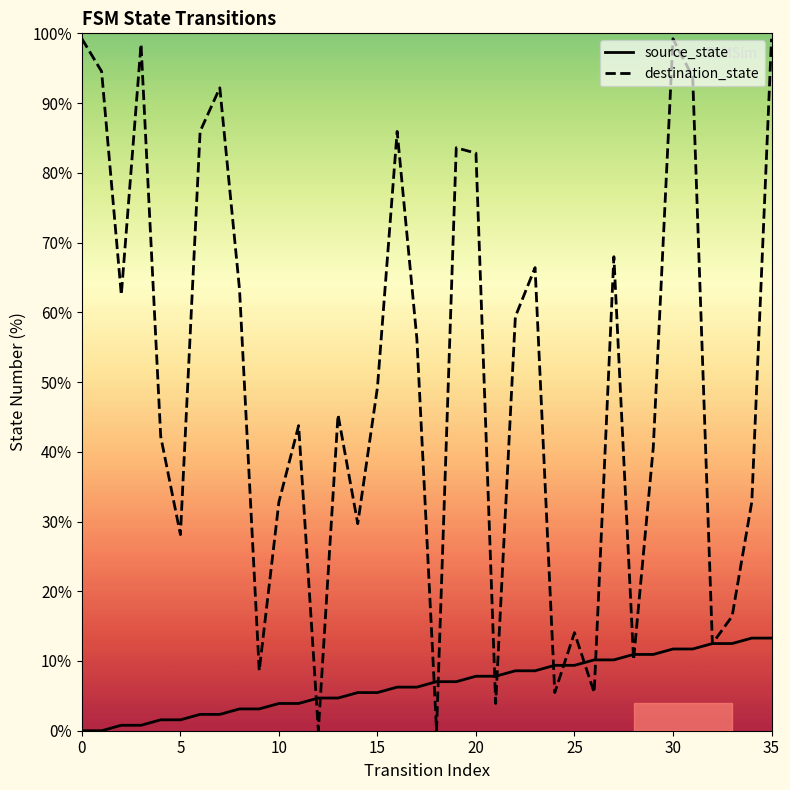

What are all the series names shown in the legend?

source_state, destination_state